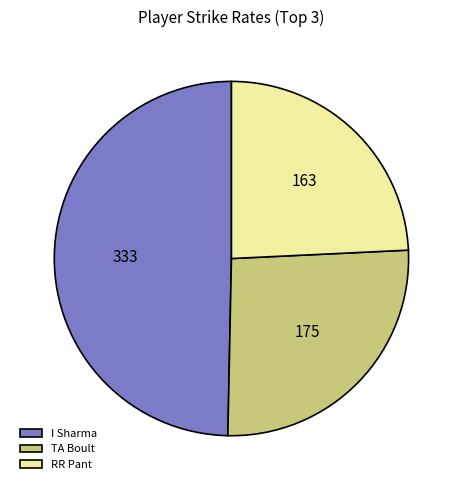

Is it true that TA Boult is 26% of the pie?

True